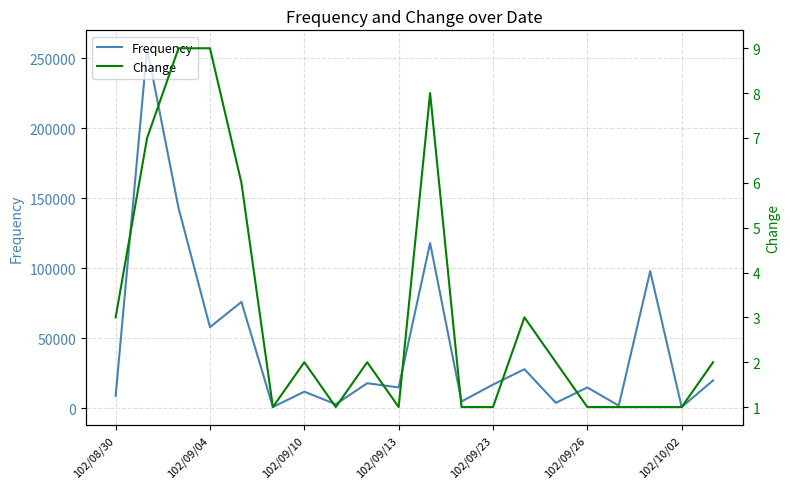

What is the highest value of the Frequency series?

257000